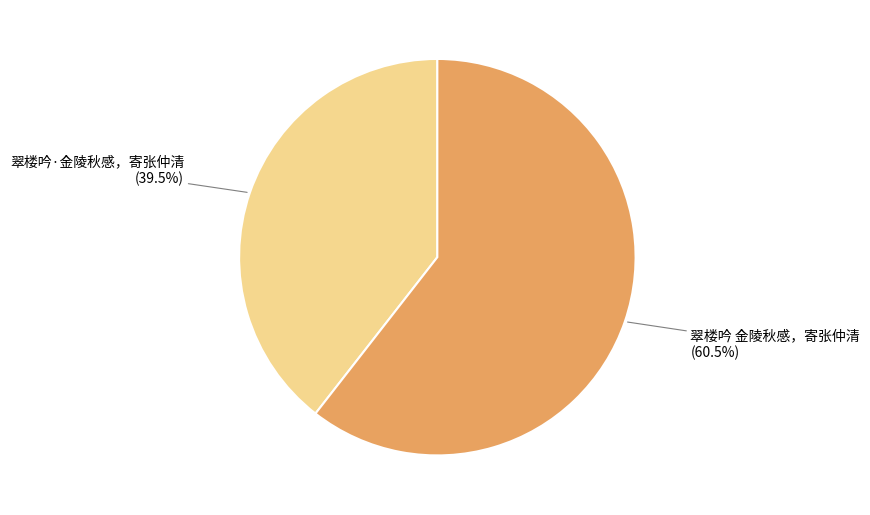

Approximately how many times larger is the value at 翠楼吟 金陵秋感，寄张仲清 compared to 翠楼吟·金陵秋感，寄张仲清?

1.5